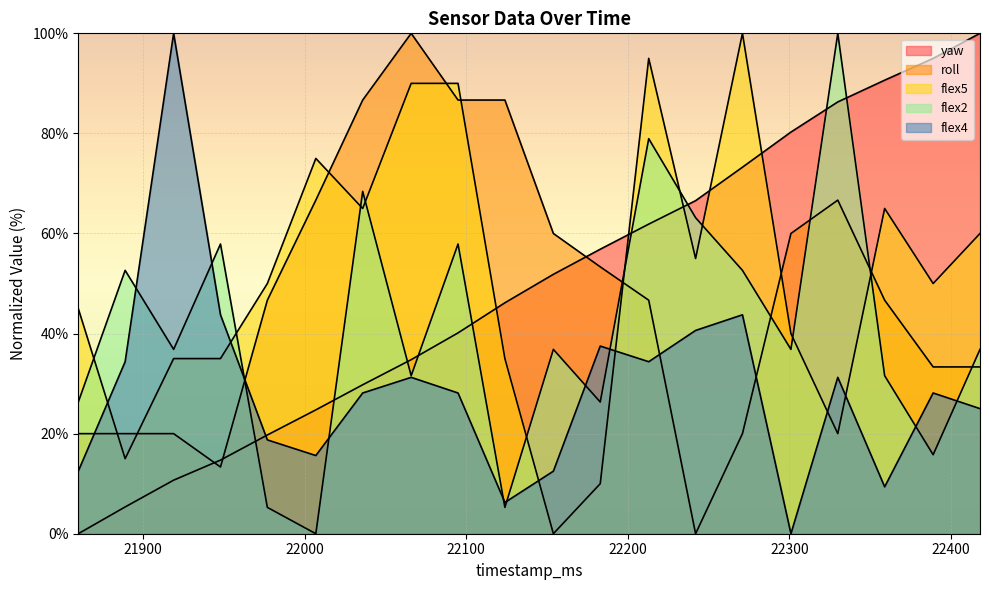

Rank the categories by yaw value from highest to lowest.

22418, 22389, 22359, 22330, 22301, 22271, 22242, 22213, 22183, 22154, 22124, 22095, 22066, 22036, 22007, 21977, 21948, 21919, 21889, 21860